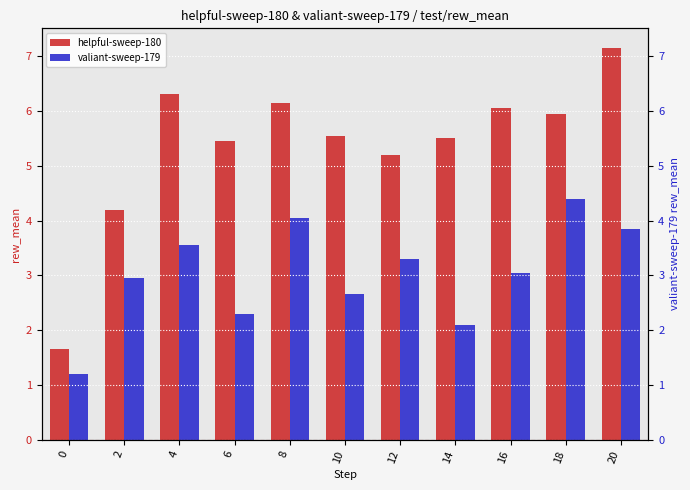

True or false: helpful-sweep-180 has a value of 4.1 at 16.

False